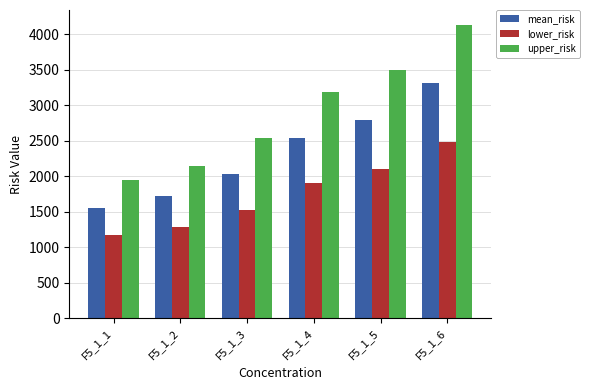

What is the average value of the lower_risk series?

1744.4